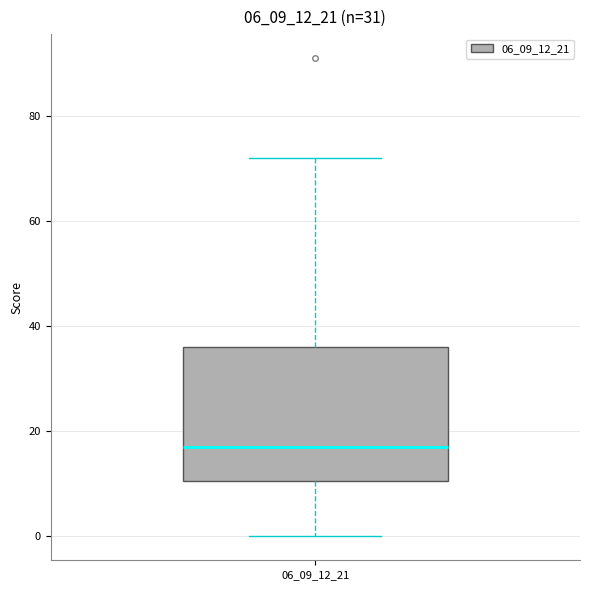

Read this box plot against the y-axis: the position of the median line, the range covered by the box, and the ends of both whiskers. The values are not printed on the chart, so give them approximately, as read against the axis.

median 18, box 10 to 36, whiskers 0 to 72